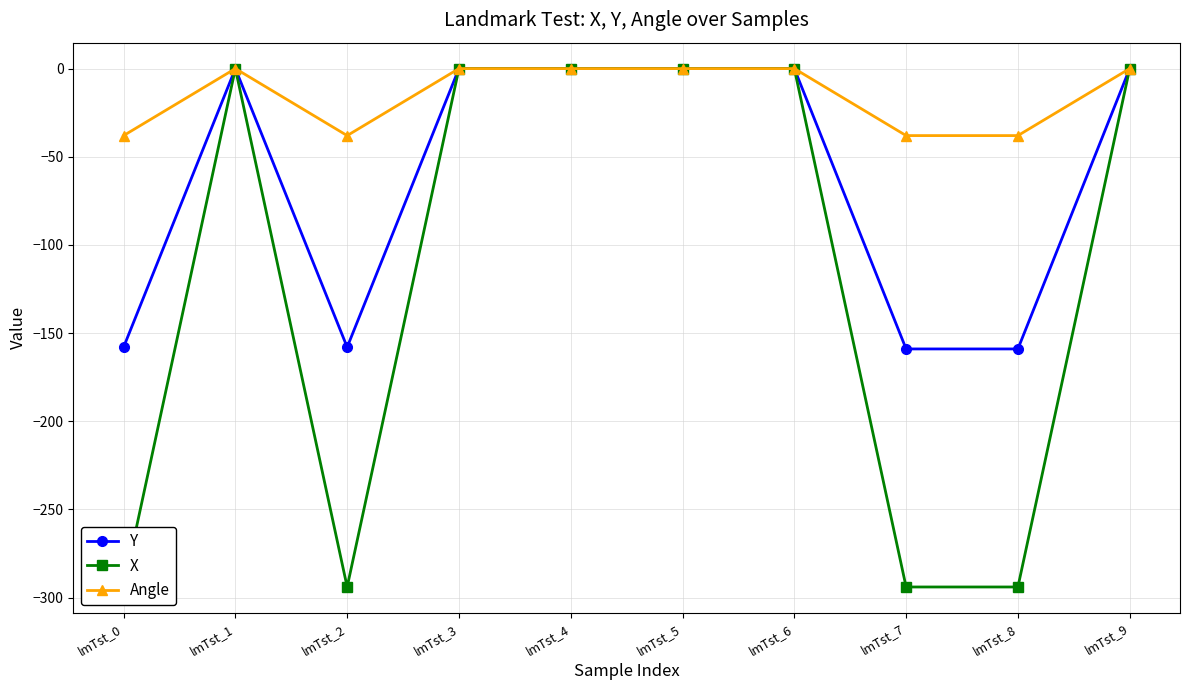

True or false: Y and X cross at least once.

False